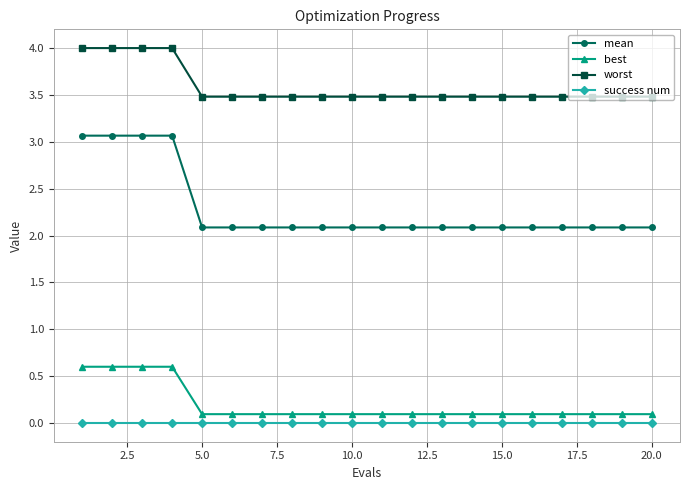

What is the value of the worst point at the 6th from the left?

3.5